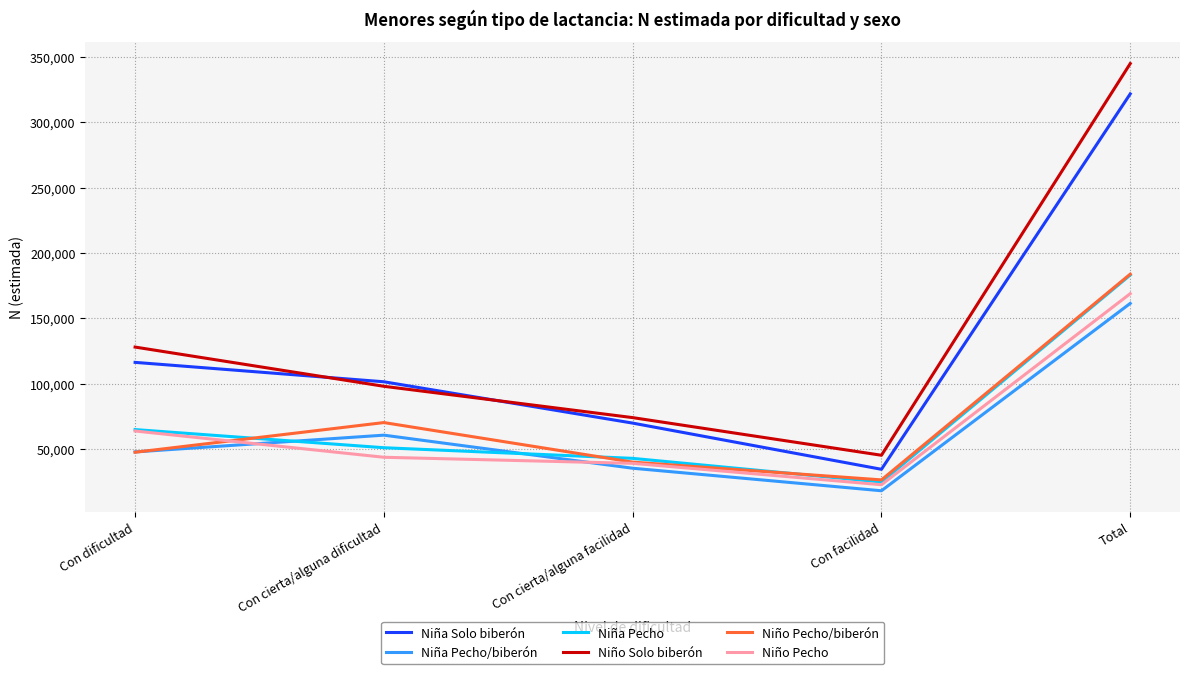

Is the value of Niño Solo biberón at Con cierta/alguna facilidad greater than the value of Niño Pecho at Con cierta/alguna dificultad?

Yes